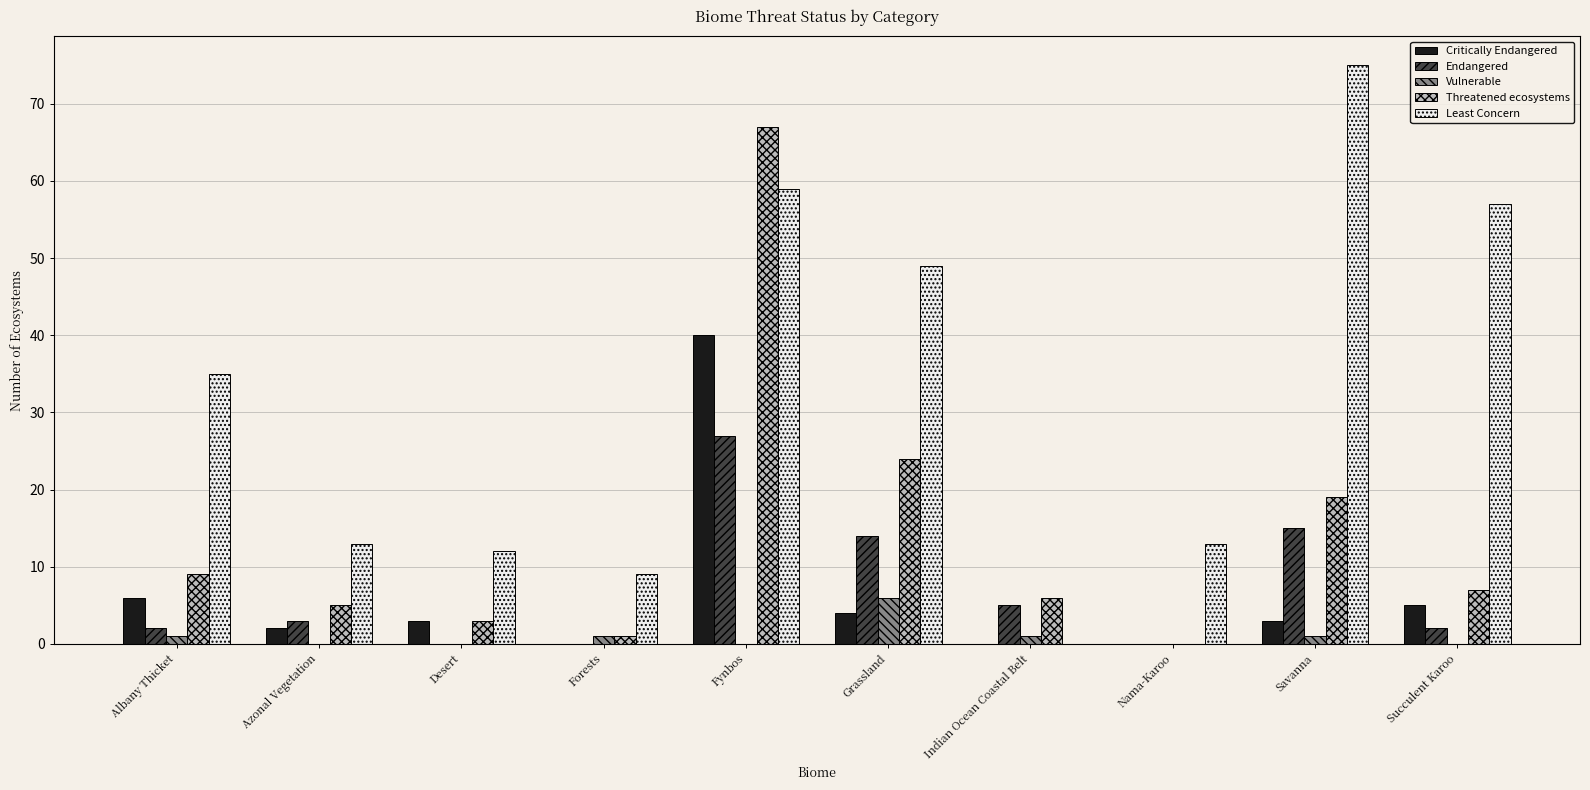

Reading right to left, extract all data points from this chart.

Critically Endangered: Succulent Karoo=5	Savanna=3	Nama-Karoo=0	Indian Ocean Coastal Belt=0	Grassland=4	Fynbos=40	Forests=0	Desert=3	Azonal Vegetation=2	Albany Thicket=6
Endangered: Succulent Karoo=2	Savanna=15	Nama-Karoo=0	Indian Ocean Coastal Belt=5	Grassland=14	Fynbos=27	Forests=0	Desert=0	Azonal Vegetation=3	Albany Thicket=2
Vulnerable: Succulent Karoo=0	Savanna=1	Nama-Karoo=0	Indian Ocean Coastal Belt=1	Grassland=6	Fynbos=0	Forests=1	Desert=0	Azonal Vegetation=0	Albany Thicket=1
Threatened ecosystems: Succulent Karoo=7	Savanna=19	Nama-Karoo=0	Indian Ocean Coastal Belt=6	Grassland=24	Fynbos=67	Forests=1	Desert=3	Azonal Vegetation=5	Albany Thicket=9
Least Concern: Succulent Karoo=57	Savanna=75	Nama-Karoo=13	Indian Ocean Coastal Belt=0	Grassland=49	Fynbos=59	Forests=9	Desert=12	Azonal Vegetation=13	Albany Thicket=35